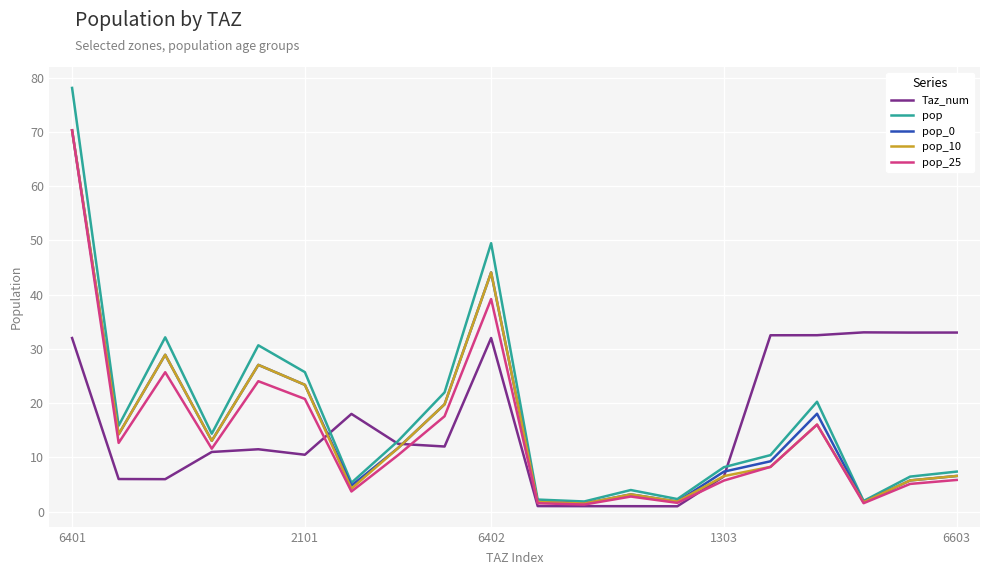

What is the highest value of the pop_10 series?

70.3